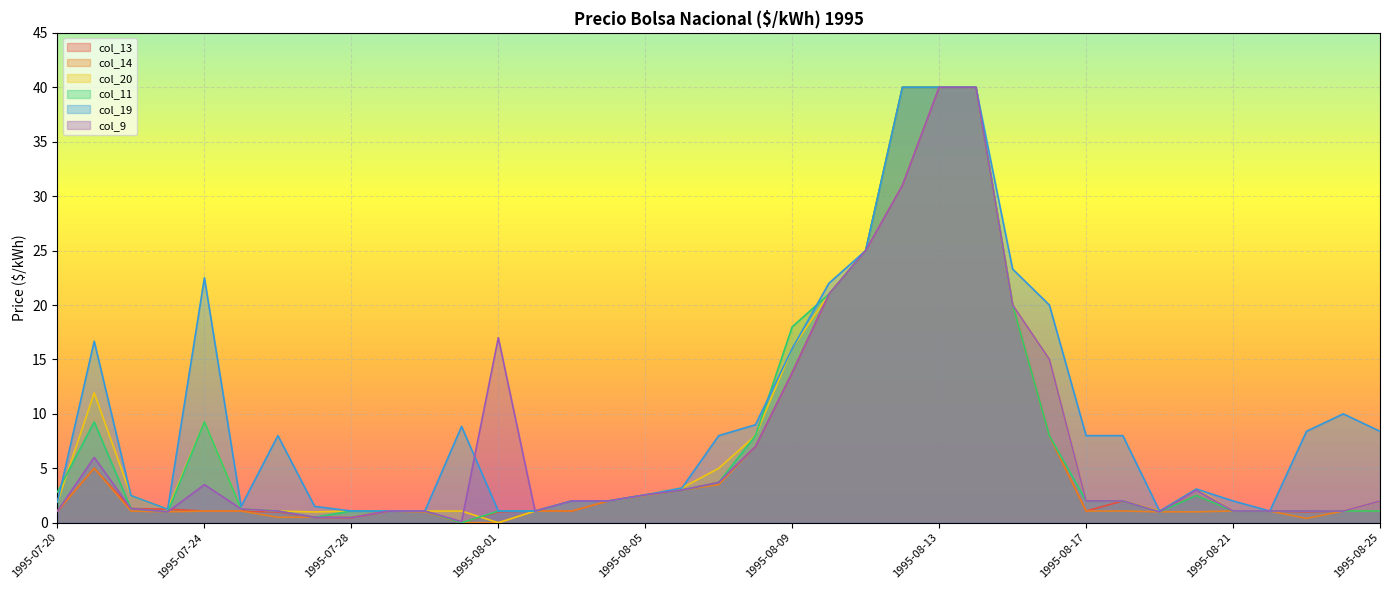

What is the value of the col_20 point at the 20th from the left?

8.0